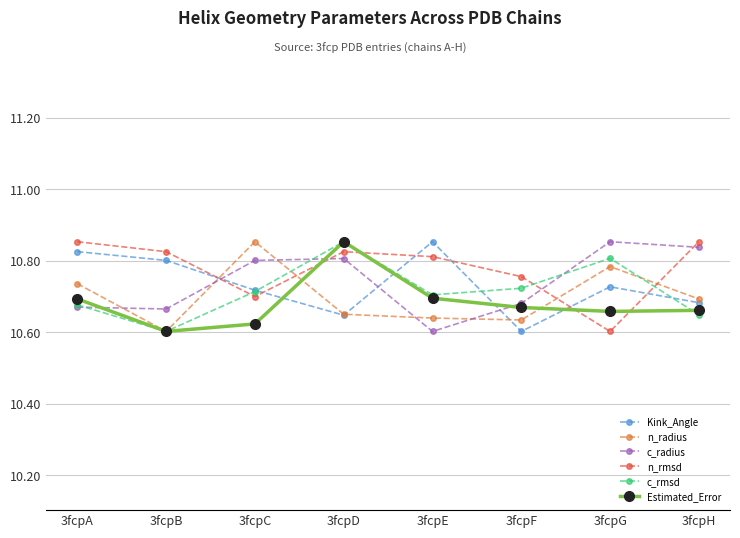

What are all the series names shown in the legend?

Kink_Angle, n_radius, c_radius, n_rmsd, c_rmsd, Estimated_Error